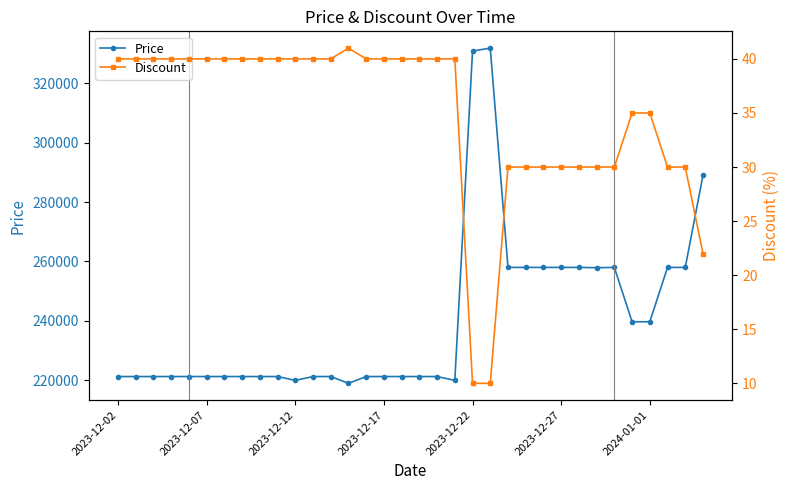

What is the difference between the Discount values at 21 and 26?

20